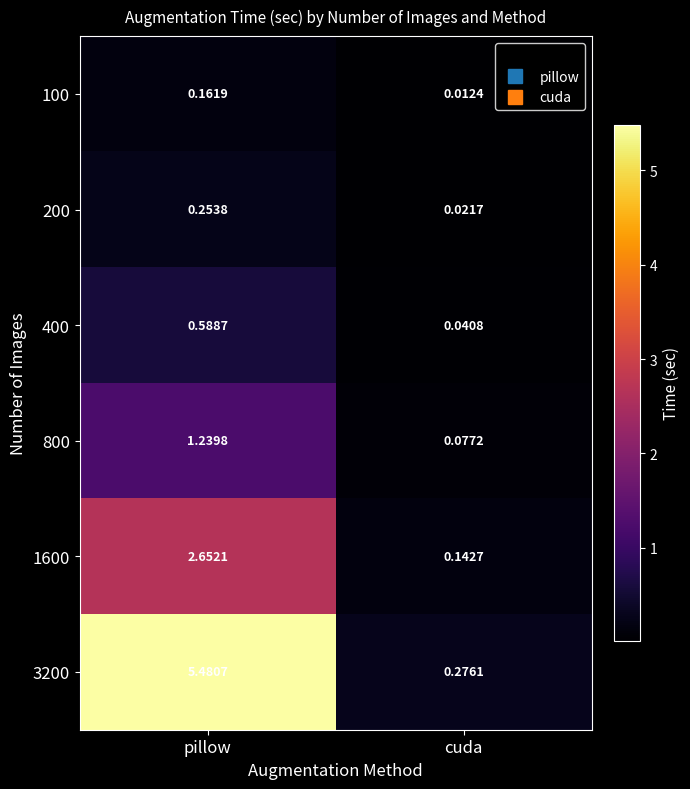

Where does the 3200 series first go above 5?

pillow